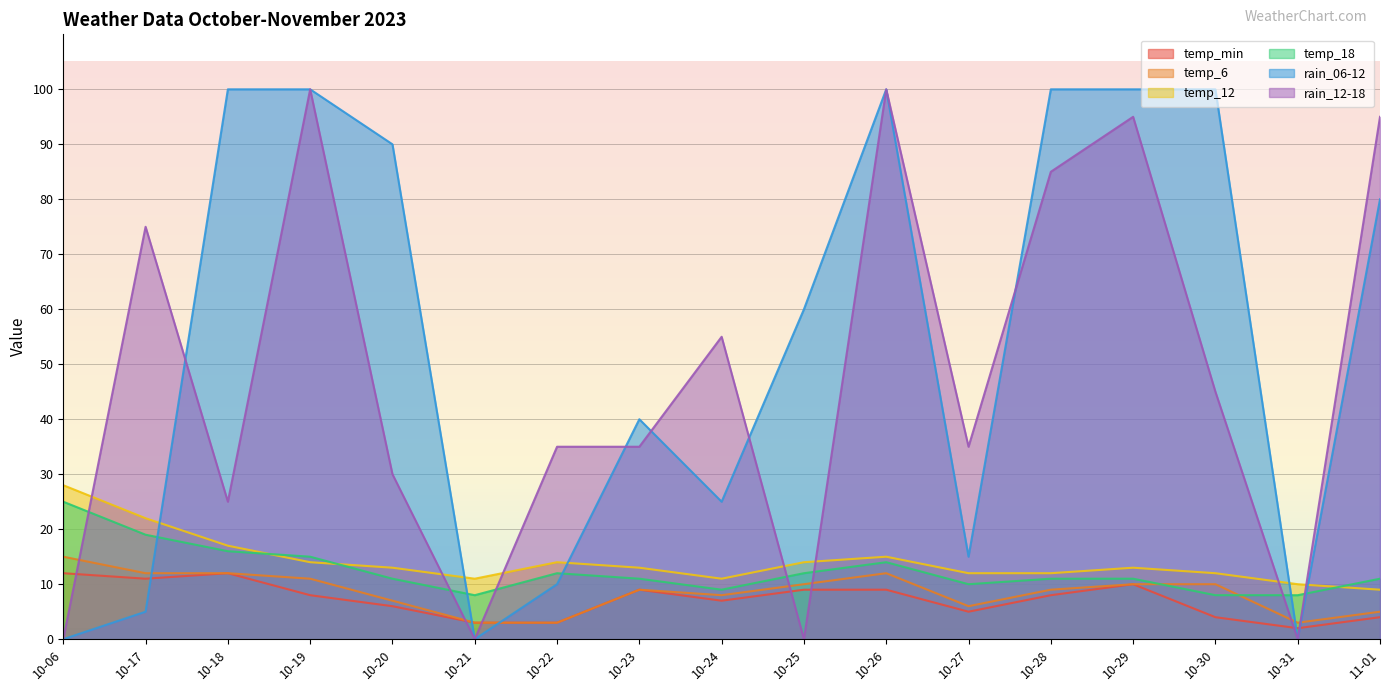

Reading left to right, list all the values displayed in this chart.

temp_min: 12	11	12	8	6	3	3	9	7	9	9	5	8	10	4	2	4
temp_6: 15	12	12	11	7	3	3	9	8	10	12	6	9	10	10	3	5
temp_12: 28	22	17	14	13	11	14	13	11	14	15	12	12	13	12	10	9
temp_18: 25	19	16	15	11	8	12	11	9	12	14	10	11	11	8	8	11
rain_06-12: 0	5	100	100	90	0	10	40	25	60	100	15	100	100	100	0	80
rain_12-18: 0	75	25	100	30	0	35	35	55	0	100	35	85	95	45	0	95